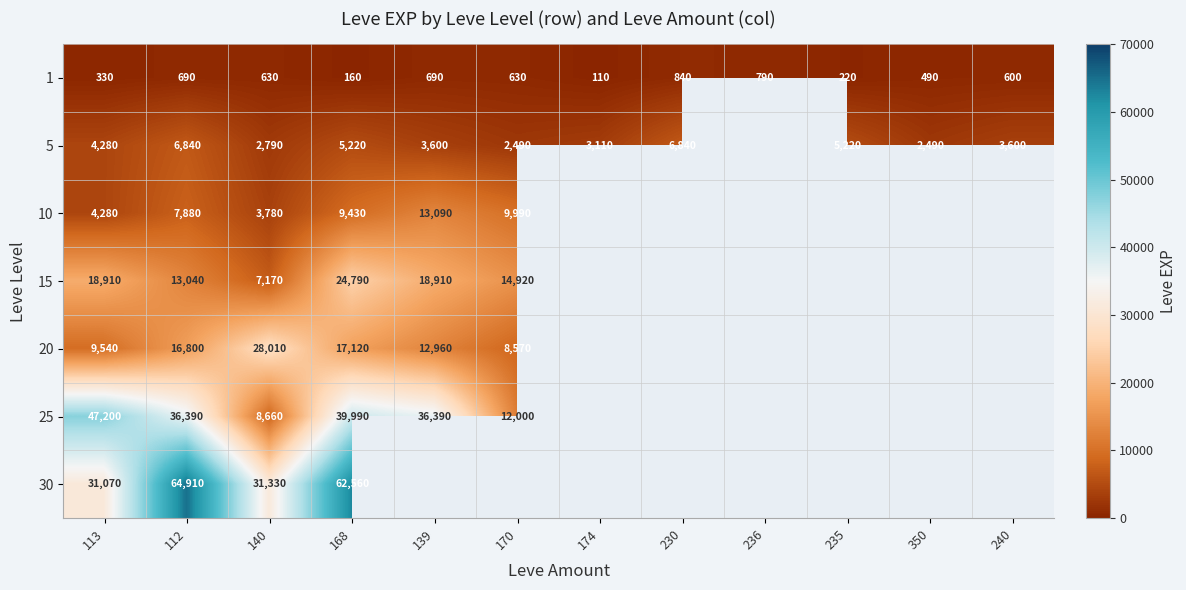

Is it true that 5 equals 2149 at 113?

False